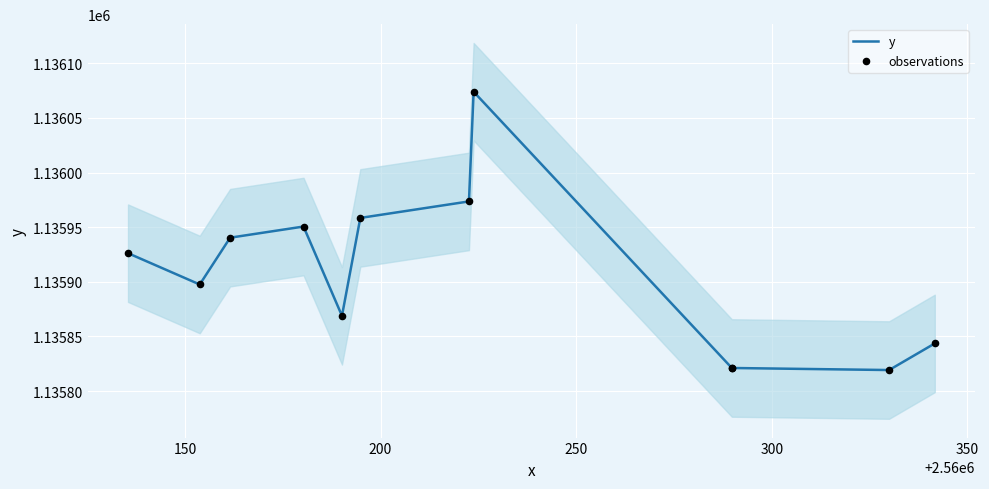

Which series has the largest total across all categories?

y